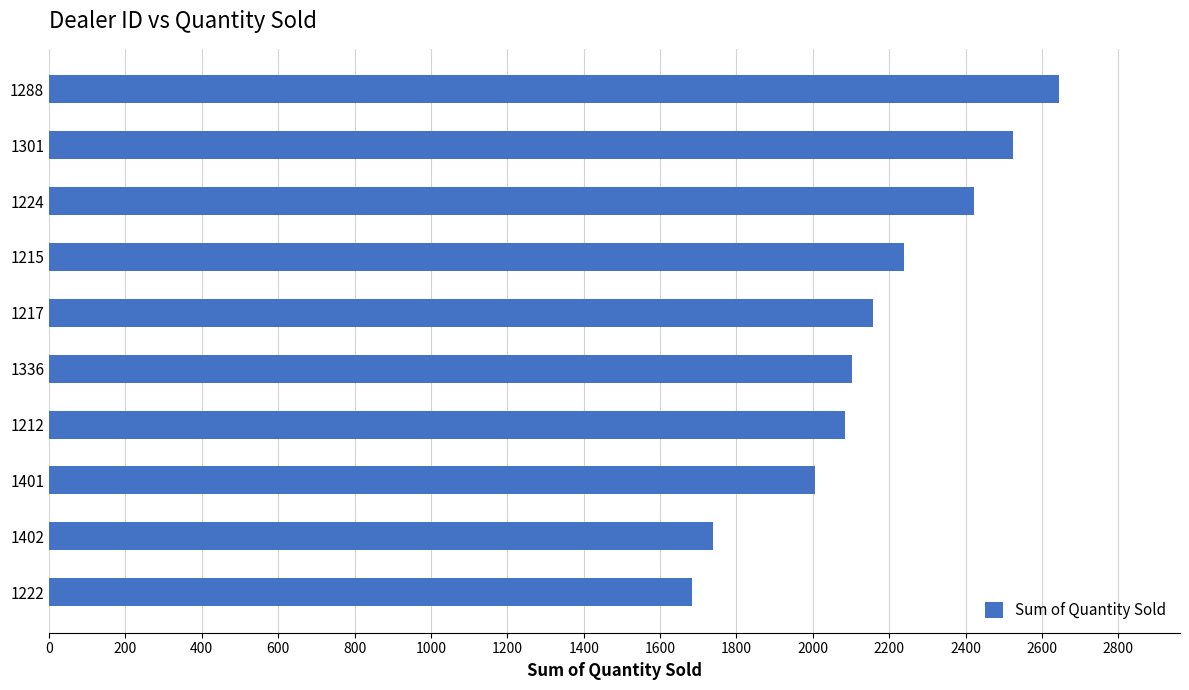

What is the label of the 3rd bar from the bottom?

1401